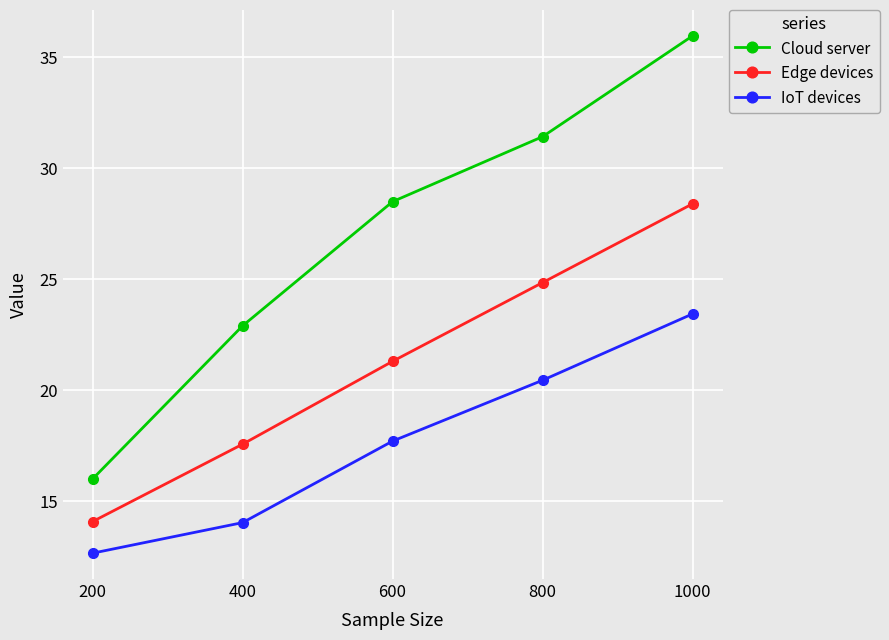

Does the chart display data point markers on the line(s)?

Yes